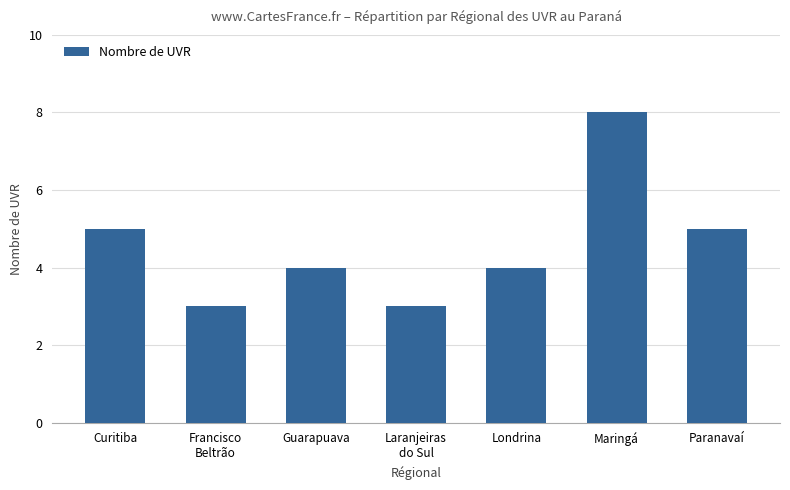

Count the values in the range 3 to 5.

6